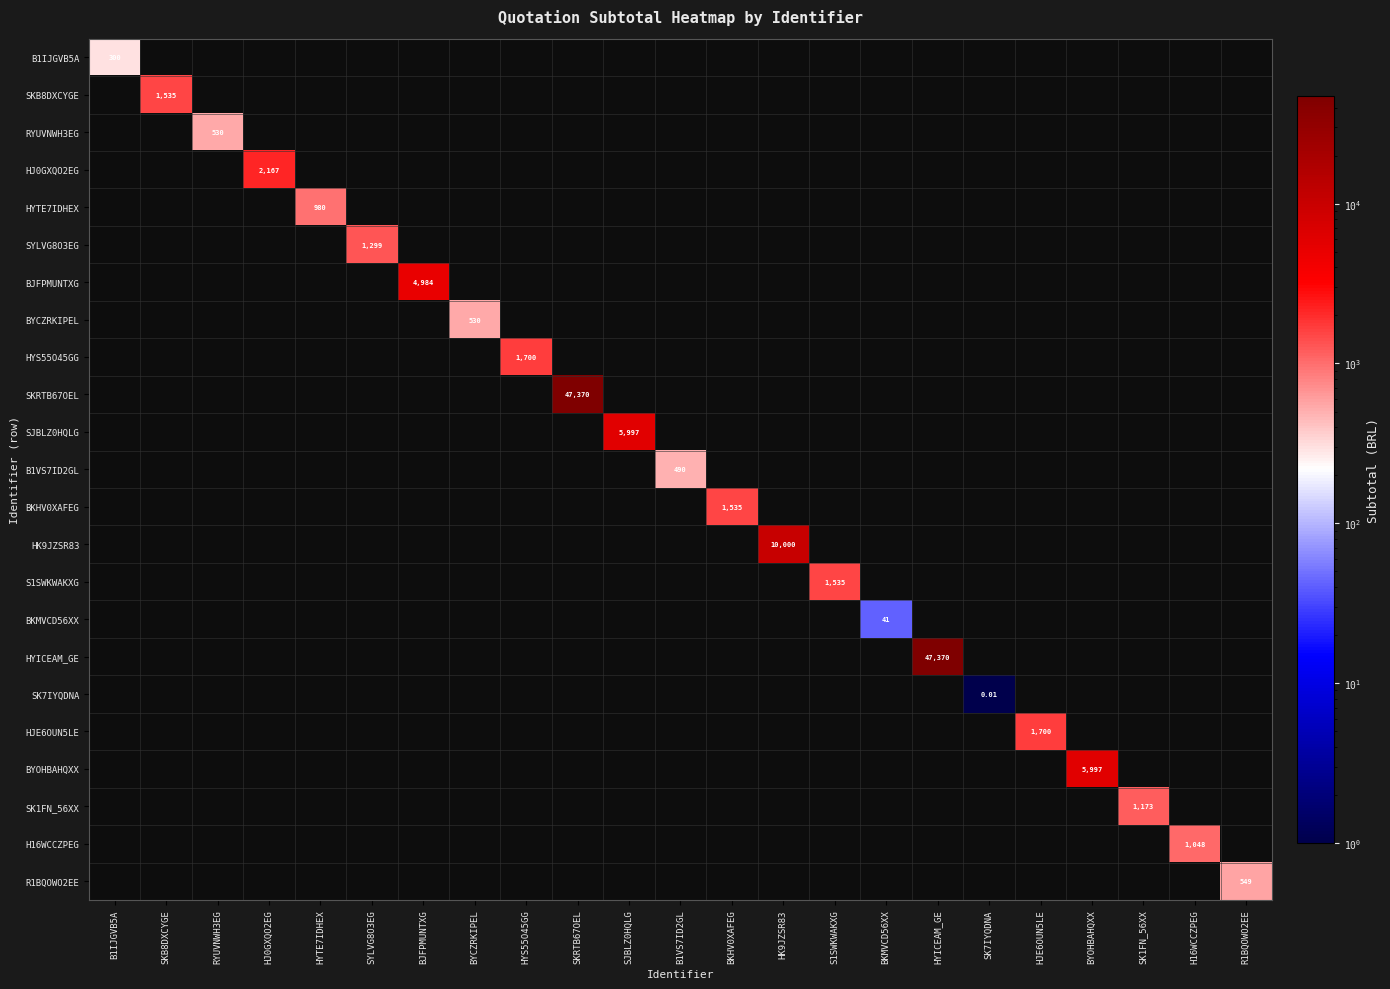

What is the maximum value shown in the chart?

47370.0